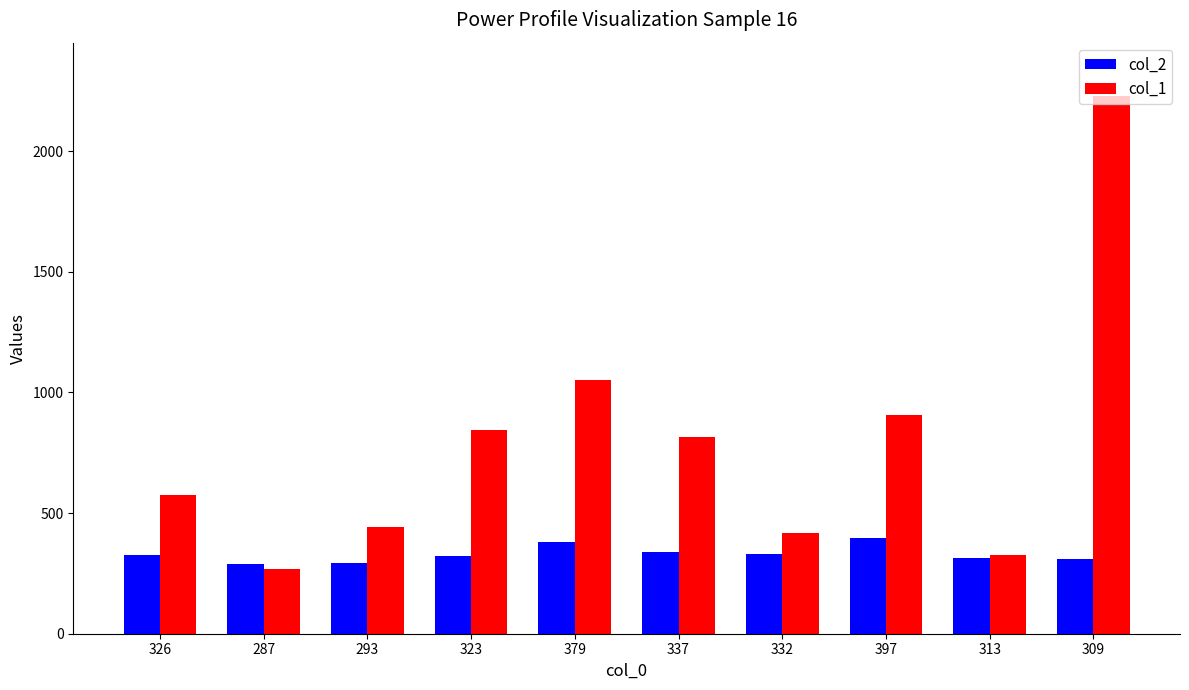

The value of col_2 at 332 is 332. True or false?

True